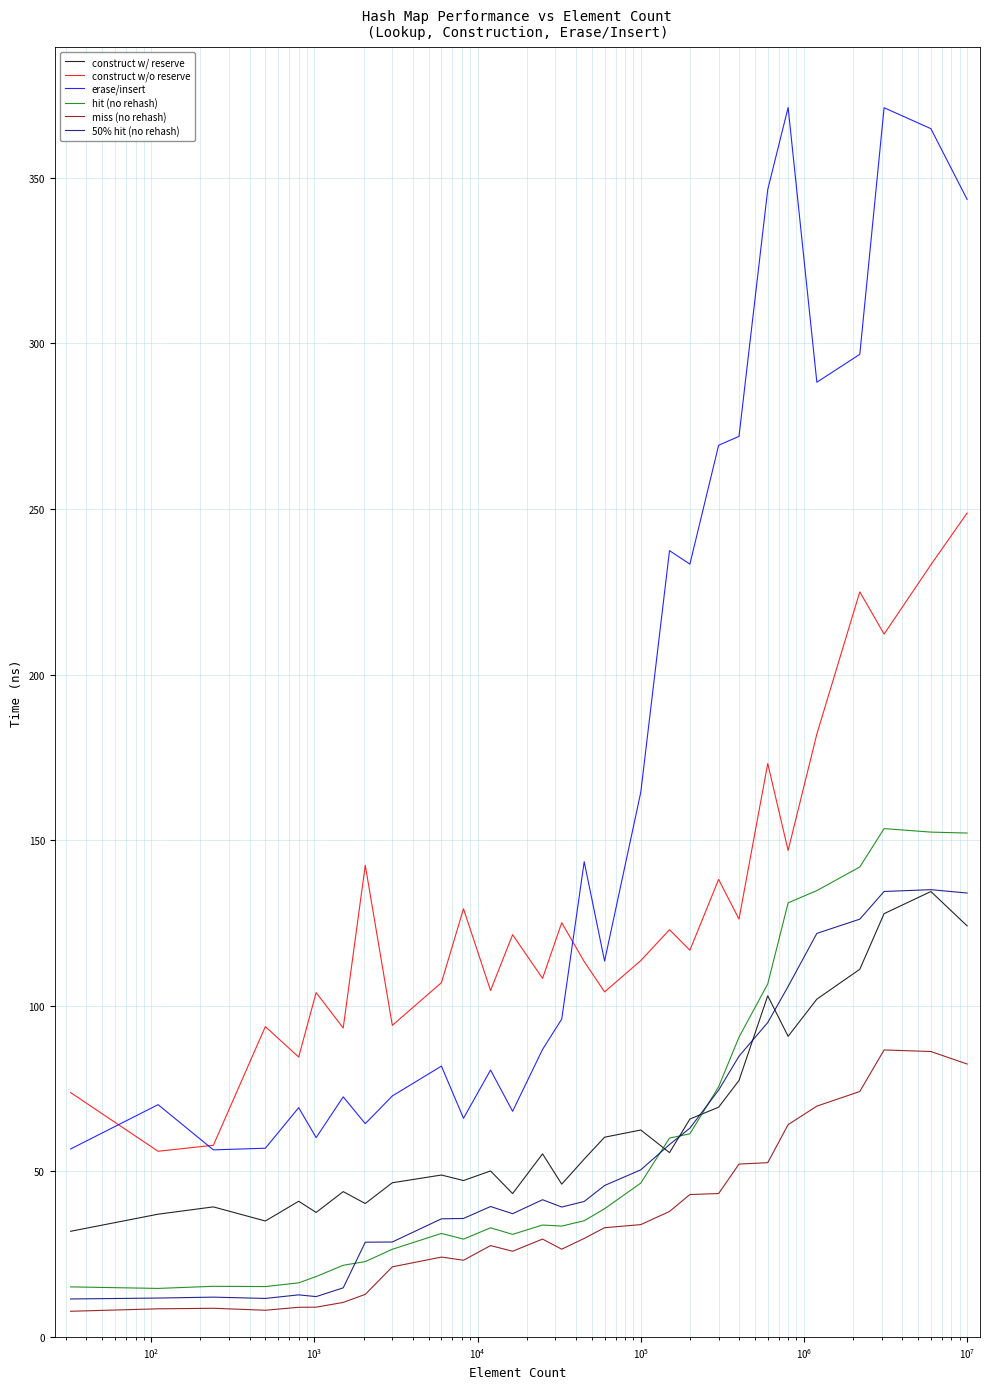

Which series has the widest spread of values?

erase/insert